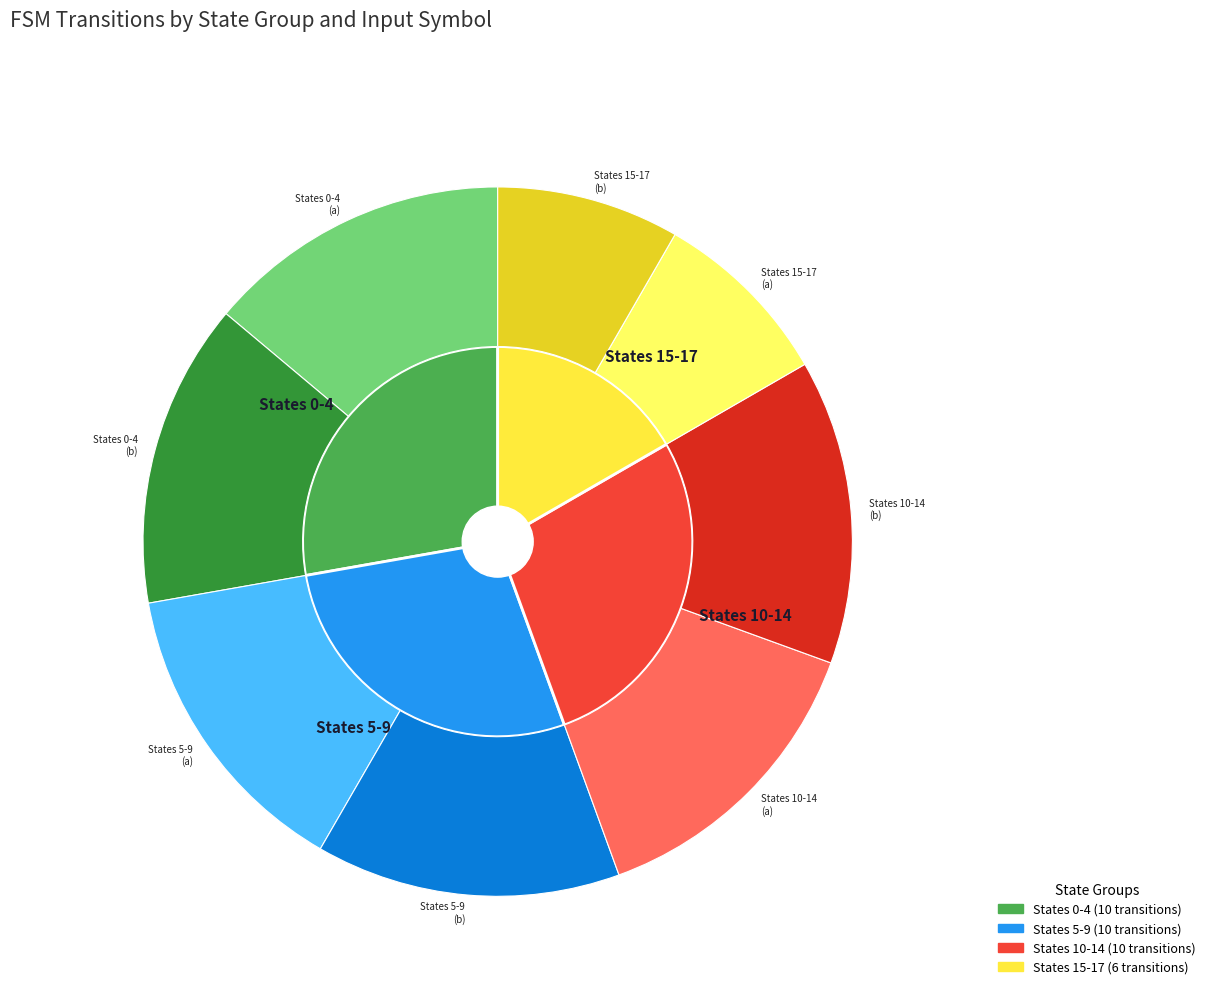

Is it true that 5,94,b is 1% of the pie?

False